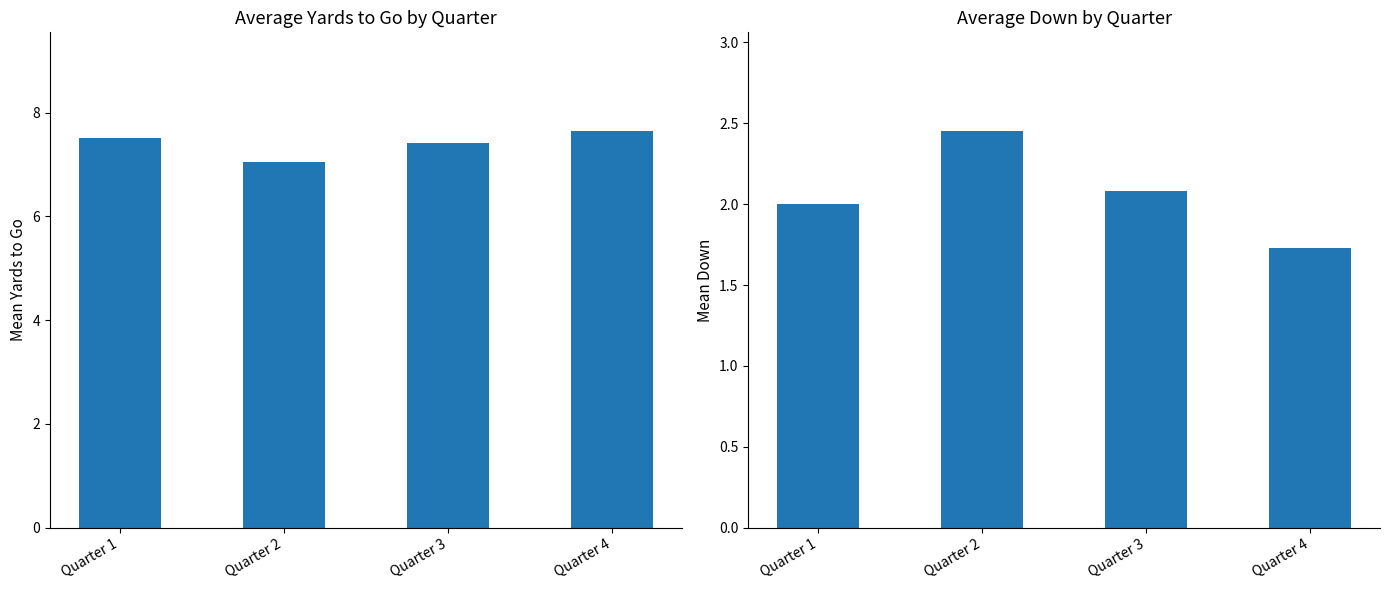

What is the lowest value of the avg_down series?

1.7